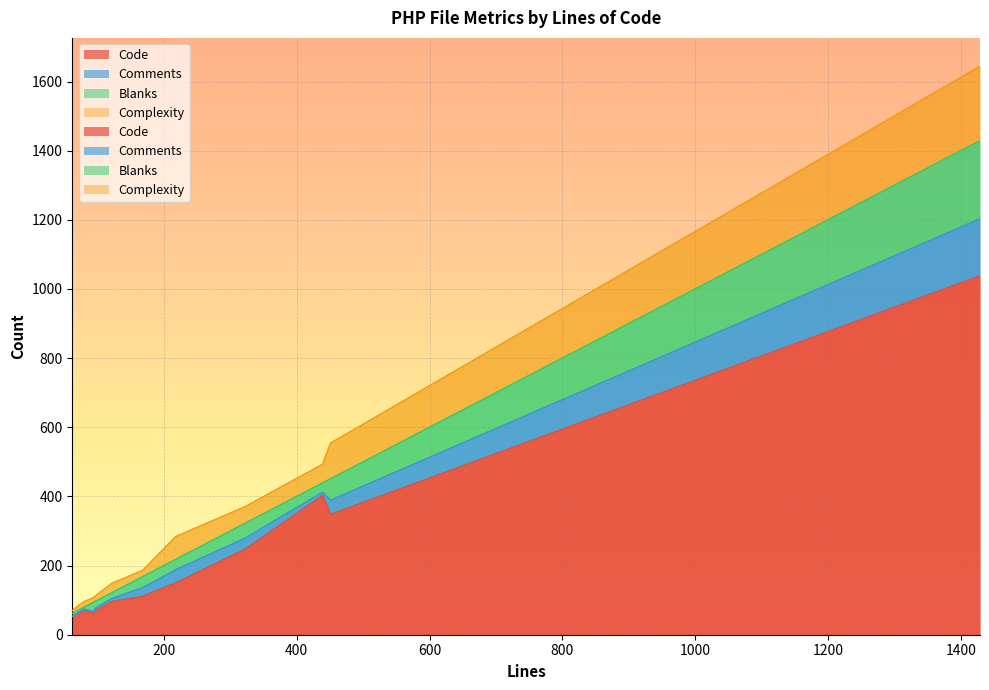

Which series has the largest total across all categories?

Code